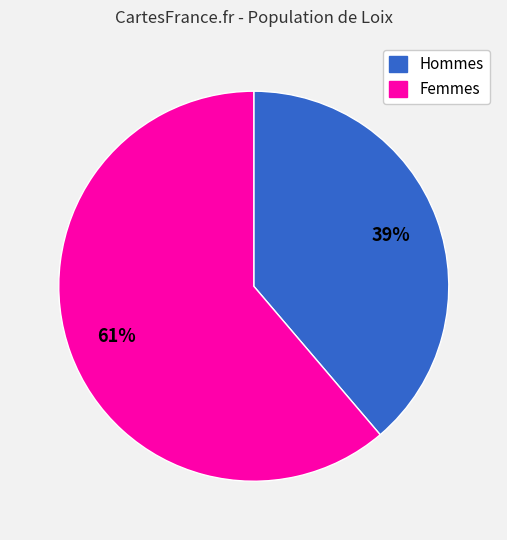

To the nearest percent, what is the average slice percentage?

50%